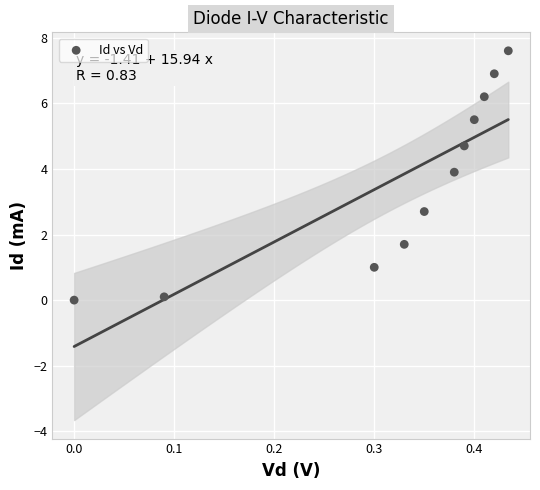

What is the range of Y values (max minus min)?

7.6